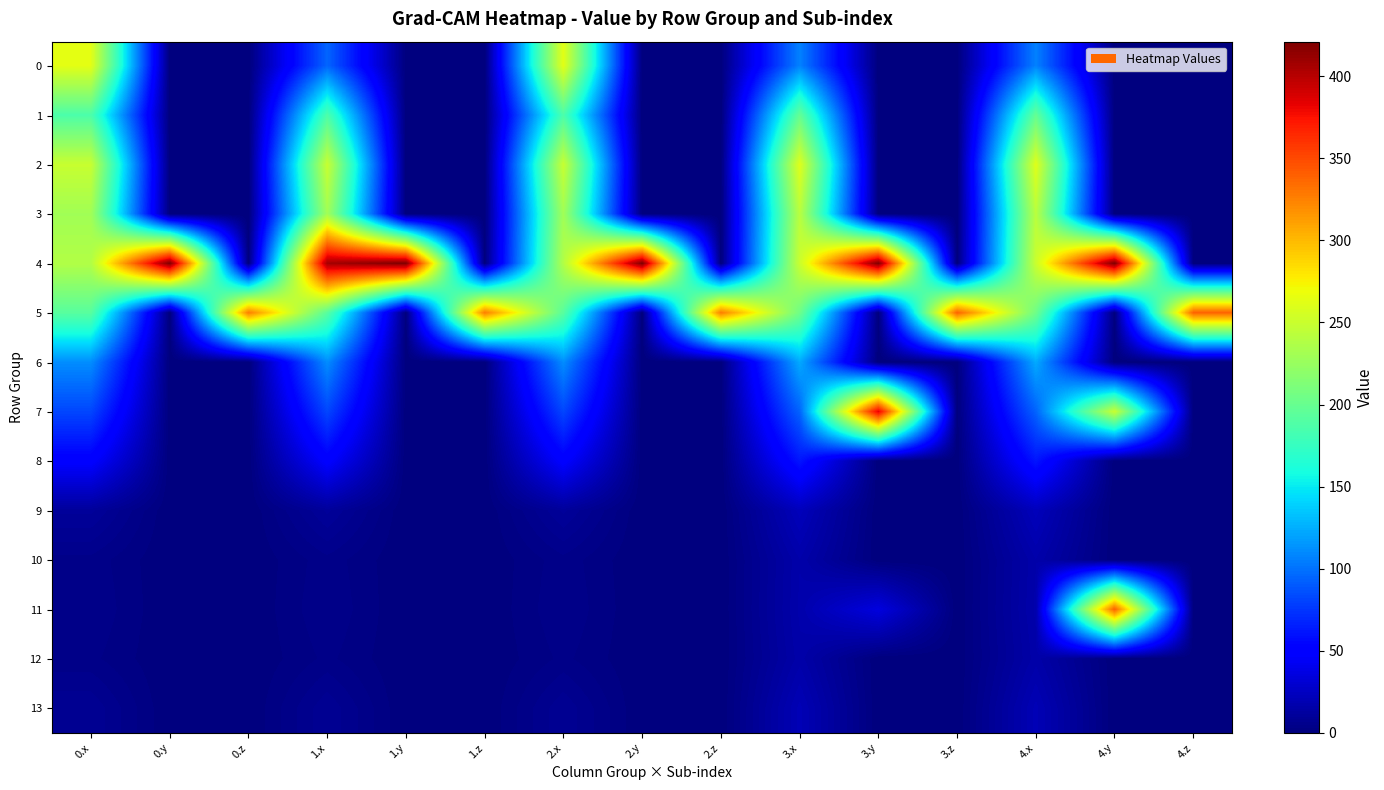

At which category is the sum across all series the highest?

1.x